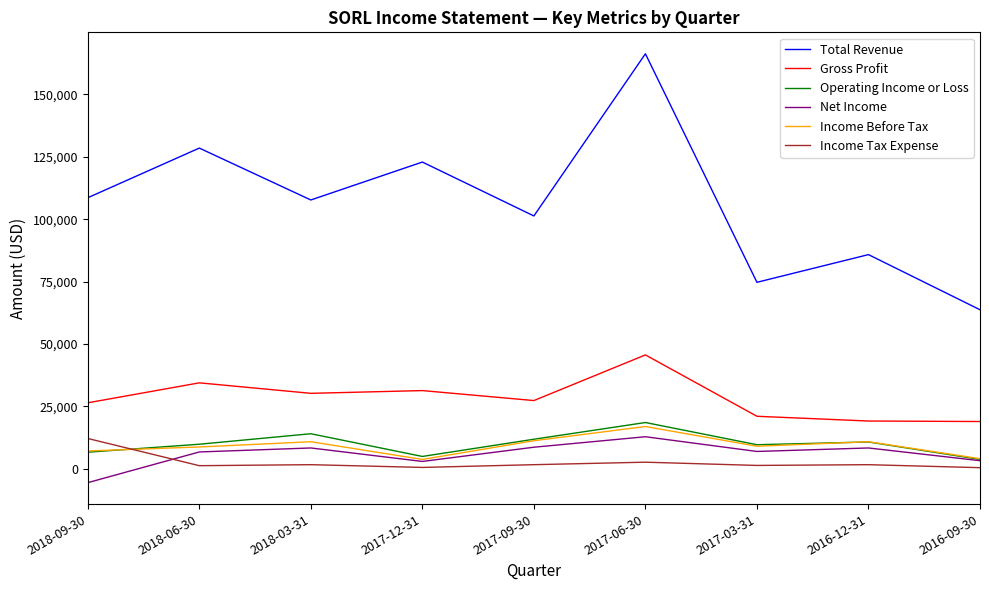

Which series changed the most between 2017-12-31 and 2016-09-30?

Total Revenue